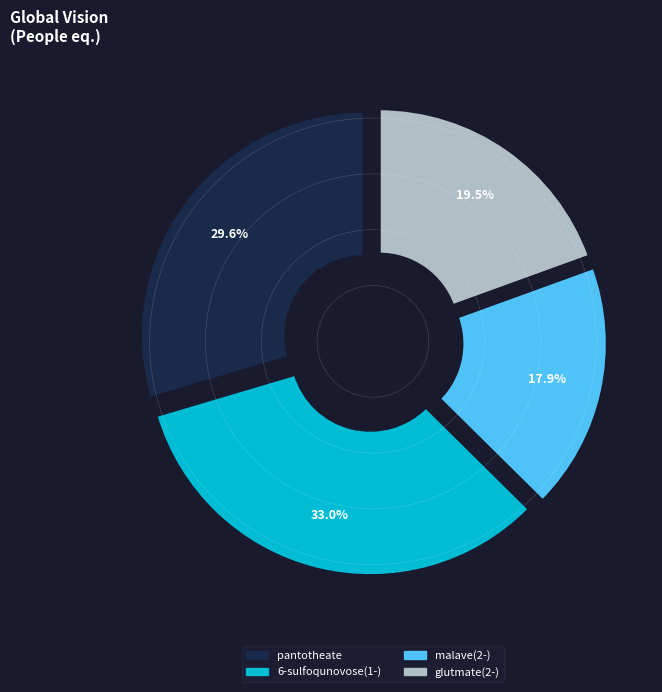

Which category has the biggest portion of the pie?

6-sulfoqunovose(1-)